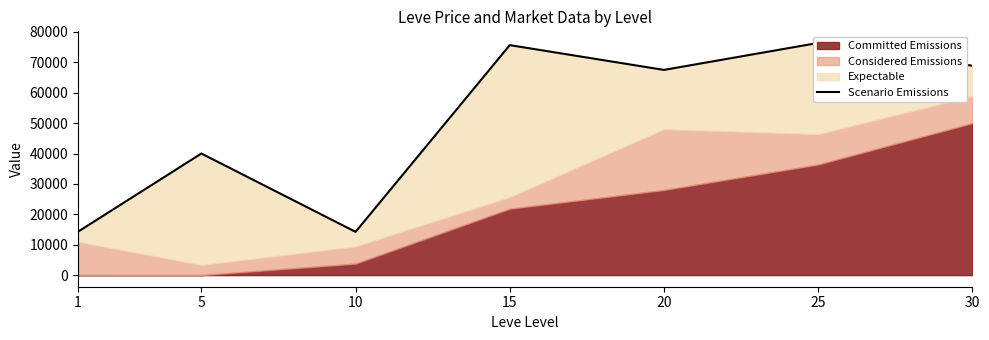

True or false: the data has more than 2 interior local peaks.

True